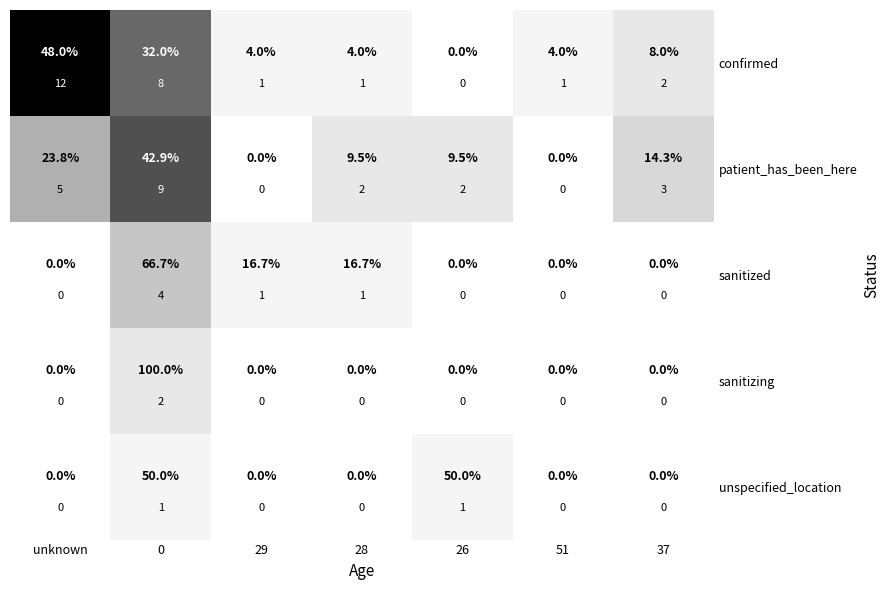

How many data points does each series have?

7